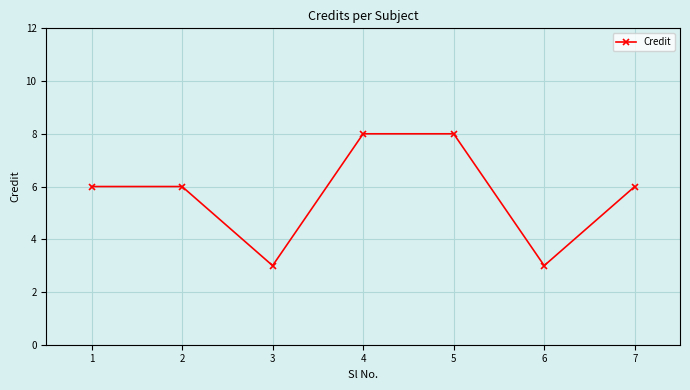

What is the difference between the values at 1 and 6?

3